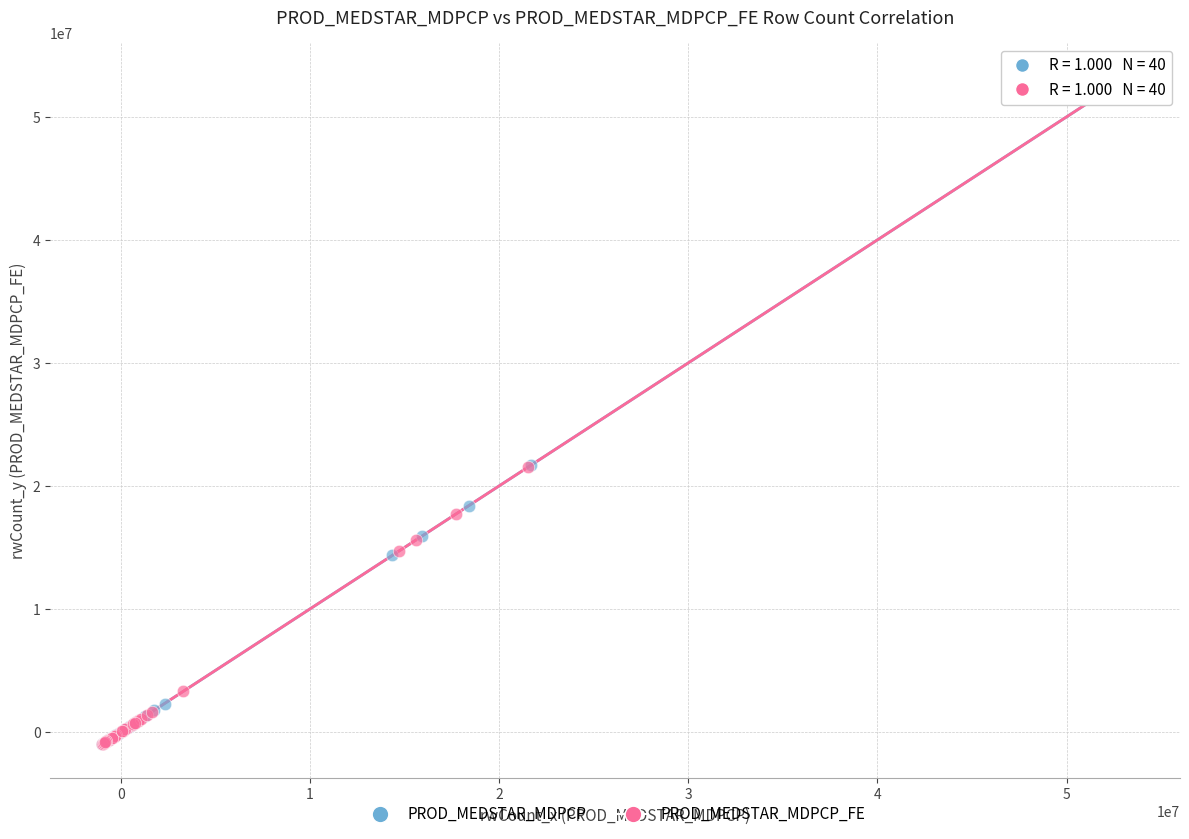

What are all the series names shown in the legend?

PROD_MEDSTAR_MDPCP, PROD_MEDSTAR_MDPCP_FE